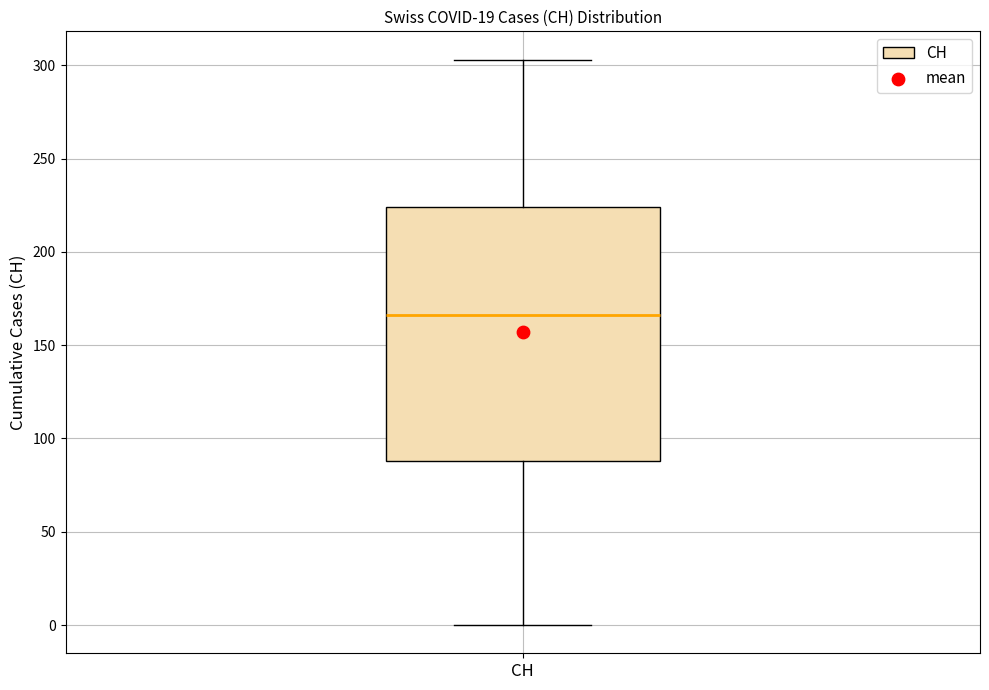

Read this box plot against the y-axis: the position of the median line, the range covered by the box, and the ends of both whiskers. The values are not printed on the chart, so give them approximately, as read against the axis.

median 165, box 90 to 225, whiskers 0 to 305